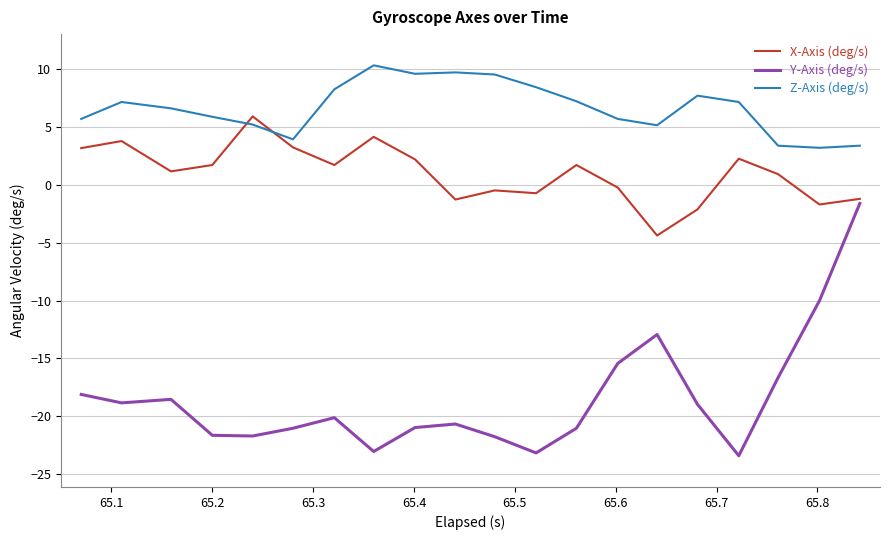

Which series has the widest spread of values?

Y-Axis (deg/s)